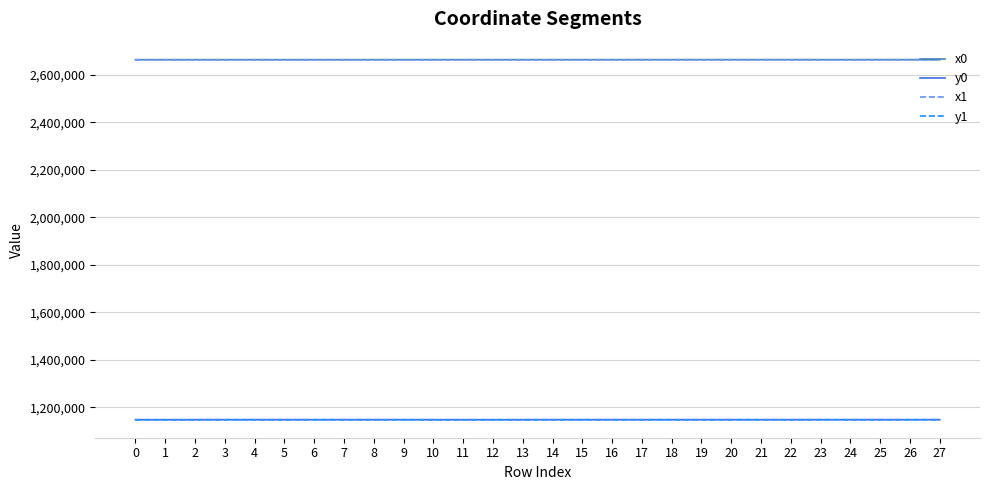

What is the maximum value for x0?

2663755.4